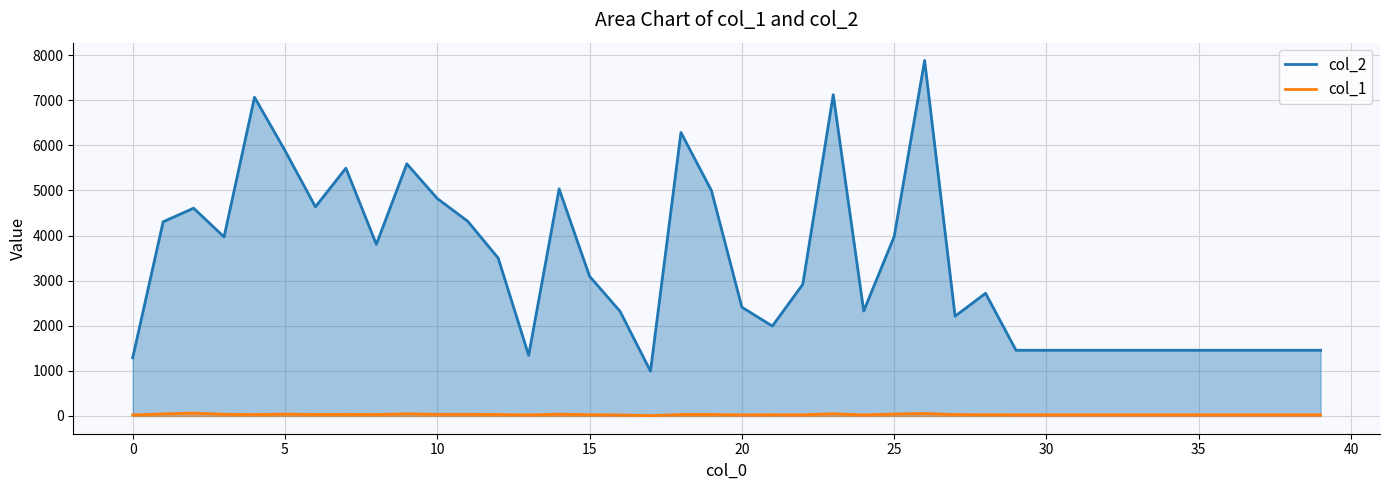

Reading left to right, extract all data points from this chart.

col_2: 1288	4304	4606	3969	7065	5884	4636	5493	3804	5589	4820	4316	3500	1344	5033	3096	2320	992	6284	4997	2411	1992	2918	7121	2326	3976	7881	2212	2719	1456	1456	1456	1456	1456	1456	1456	1456	1456	1456	1456
col_1: 23	46	63	38	30	41	33	35	31	48	36	37	32	24	39	28	22	8	32	32	24	27	25	49	23	43	55	31	28	26	26	26	26	26	26	26	26	26	26	26